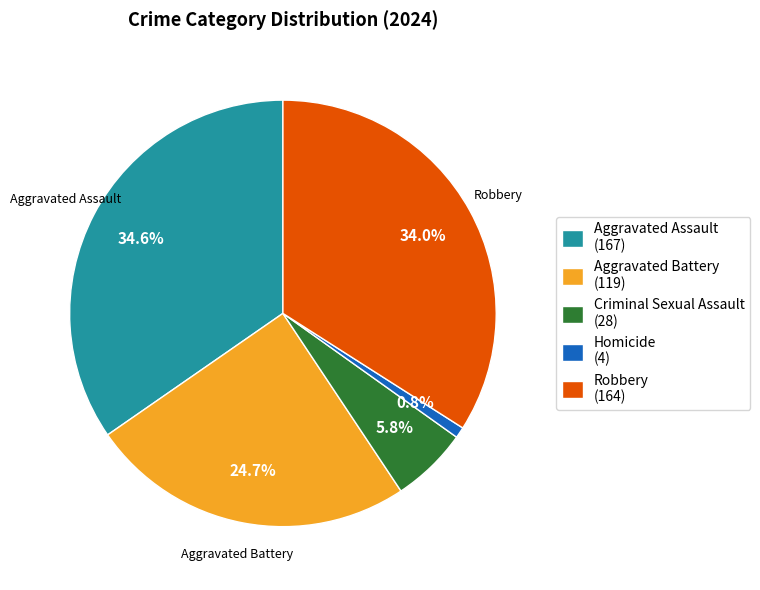

Is the sum of Aggravated Assault and Robbery greater than half?

Yes